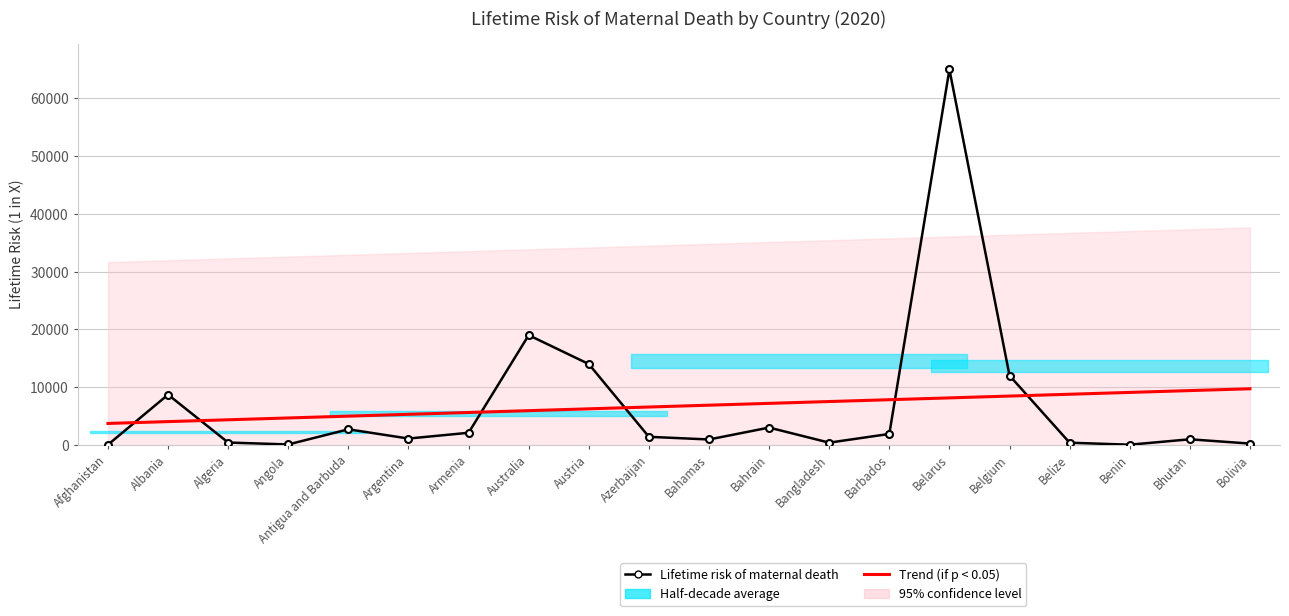

Which series has the largest total across all categories?

Lifetime risk of maternal death